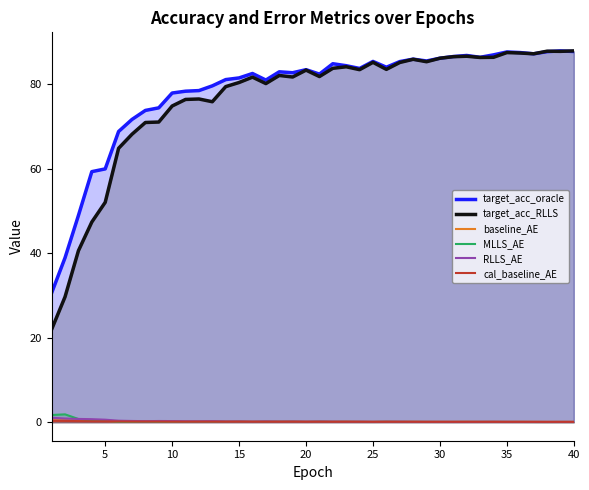

True or false: RLLS_AE and target_acc_RLLS intersect in this chart.

False